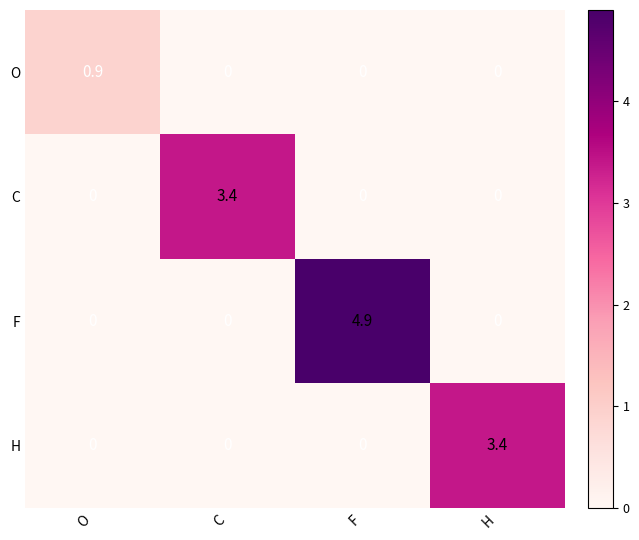

What is the total value across all series at F?

4.9